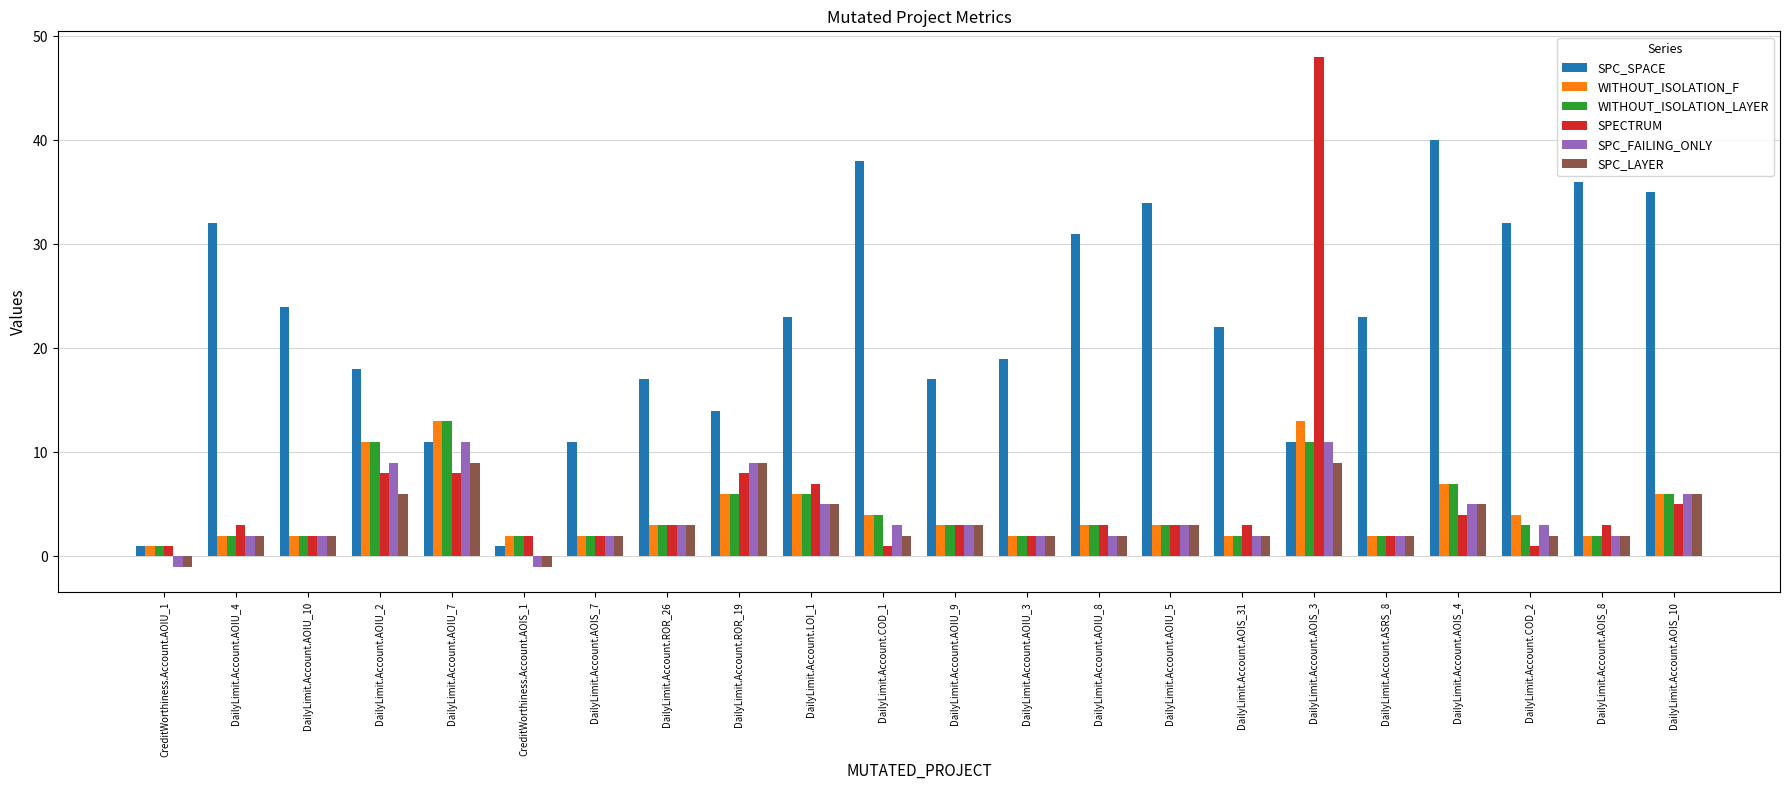

At how many categories does at least one series exceed 27?

9